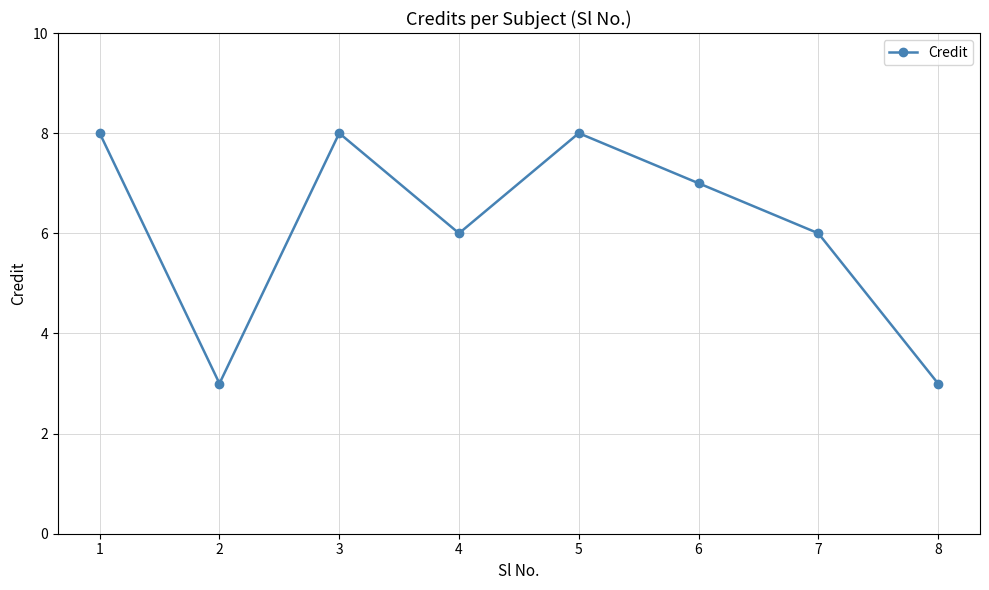

Count the values in the range 6 to 8.

6